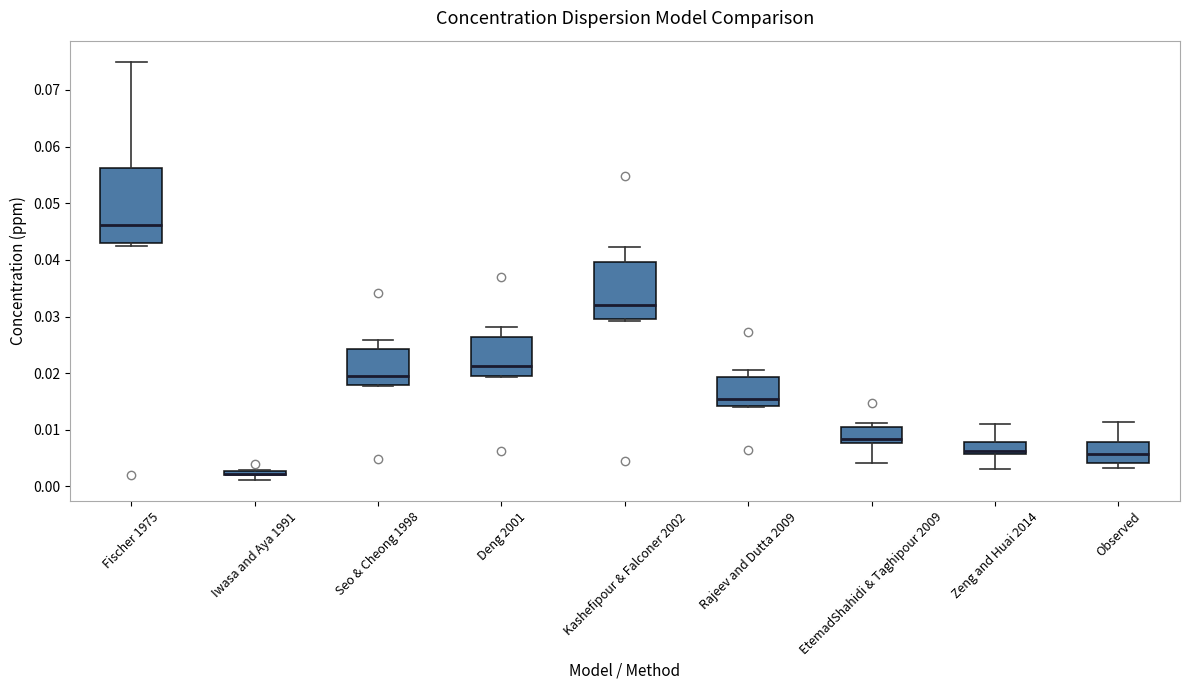

Comparing the boxes themselves (not the whiskers), which one is the tallest?

Fischer 1975